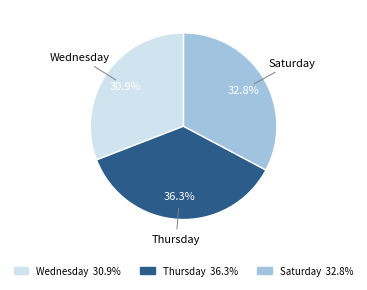

Is it true that Wednesday is 31% of the pie?

True